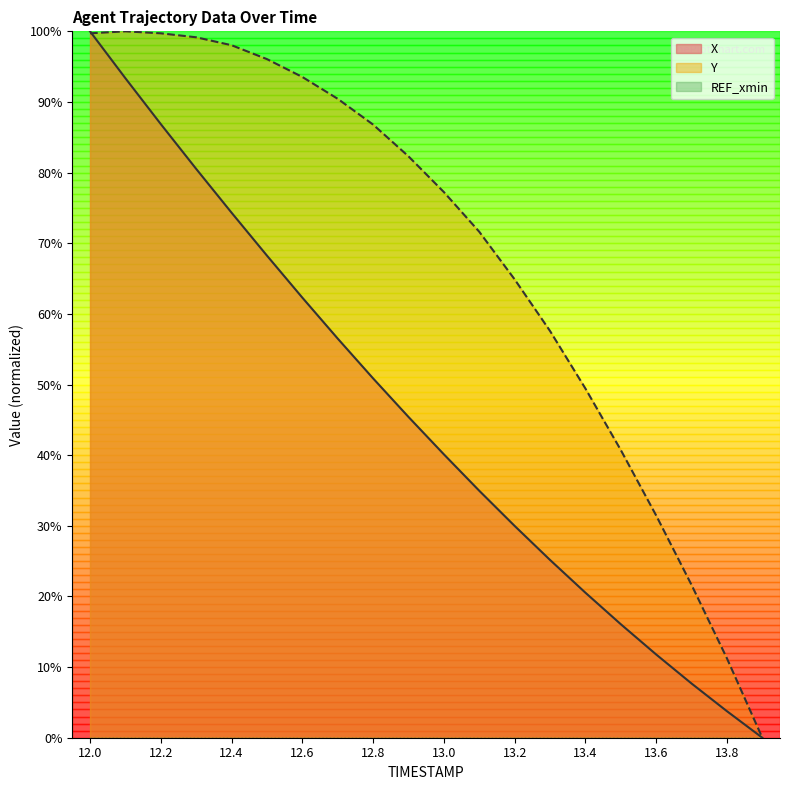

What is the average value of the X series?

45.4